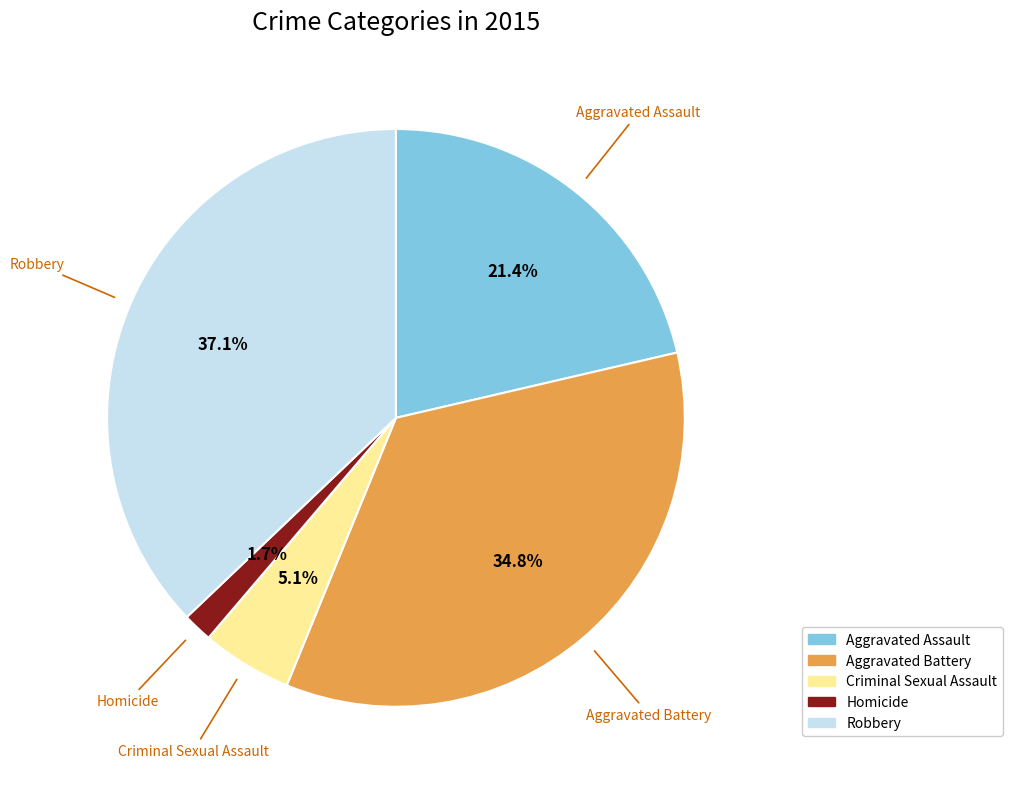

Approximately how many times larger is the value at Aggravated Assault compared to Aggravated Battery?

0.6